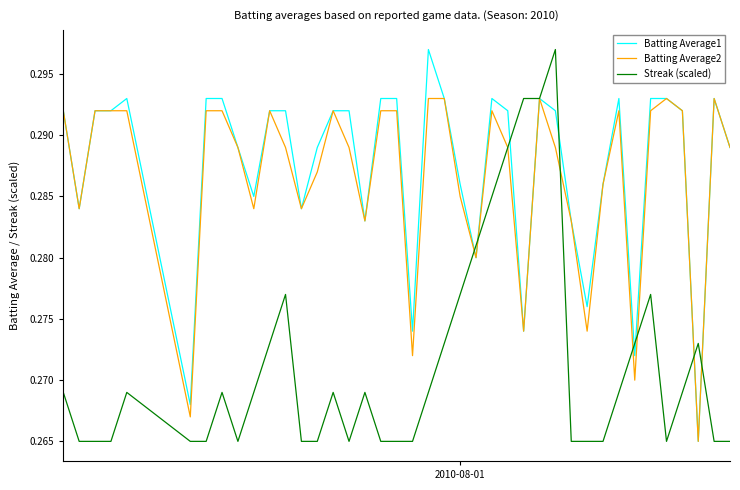

What are all the series names shown in the legend?

Batting Average1, Batting Average2, Streak (scaled)